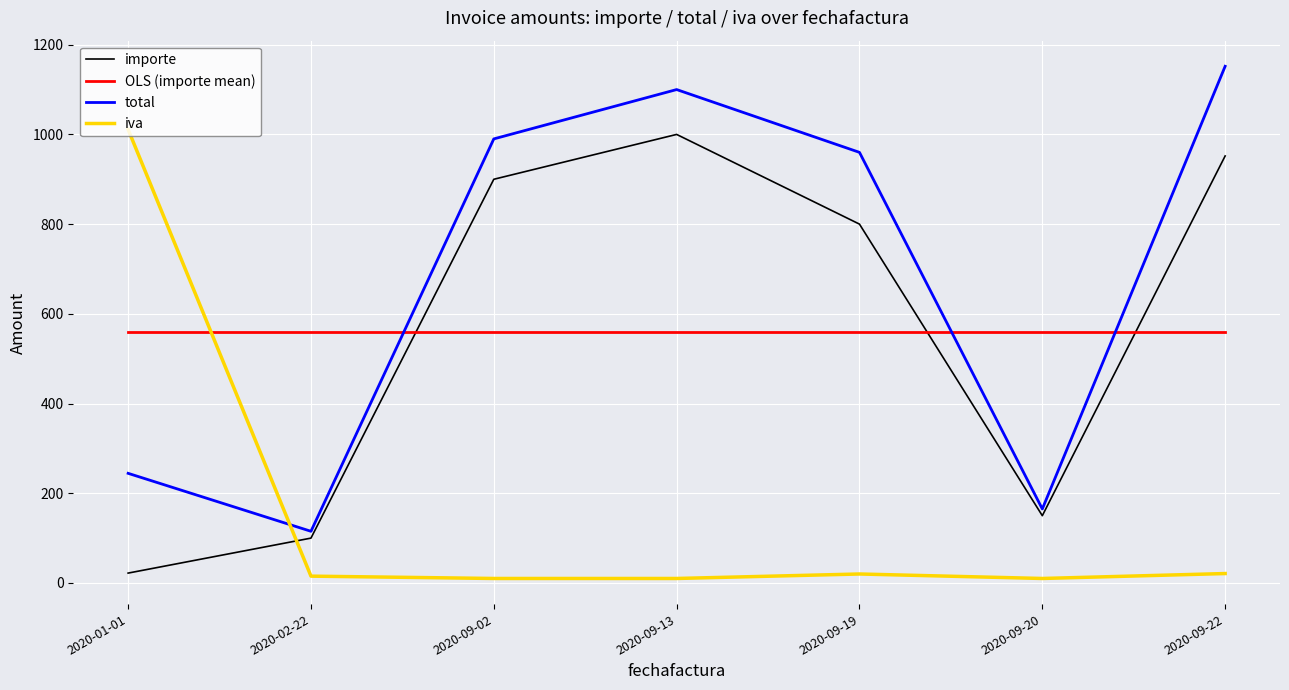

What is the difference between the second highest and second lowest values in the iva series?

11.0